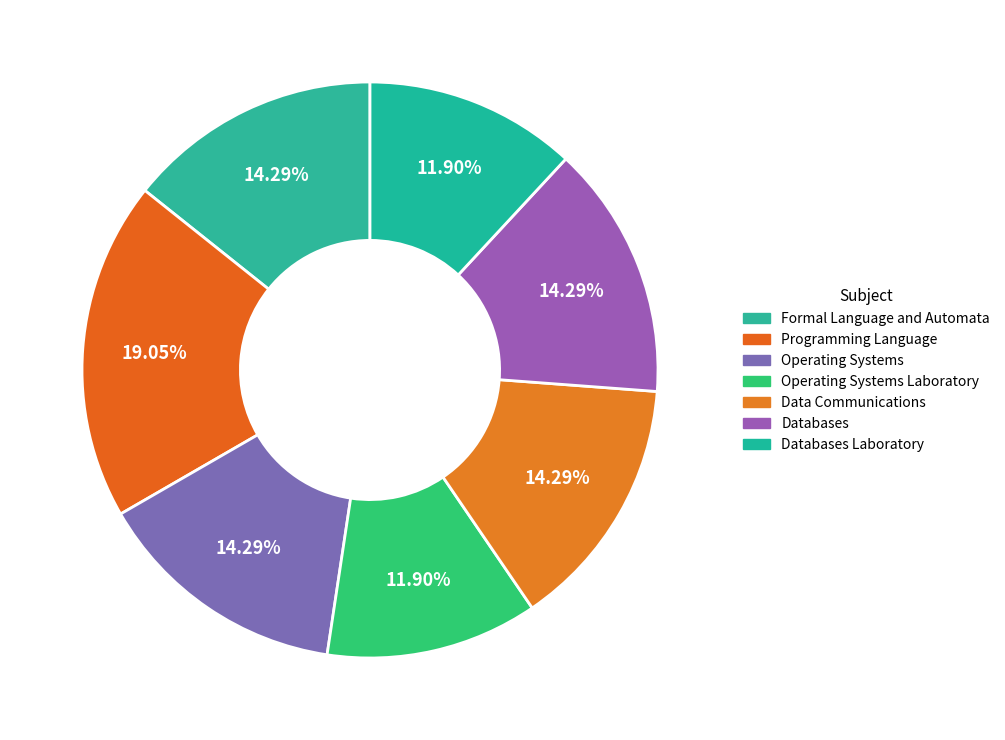

Which slice is the largest?

Programming Language